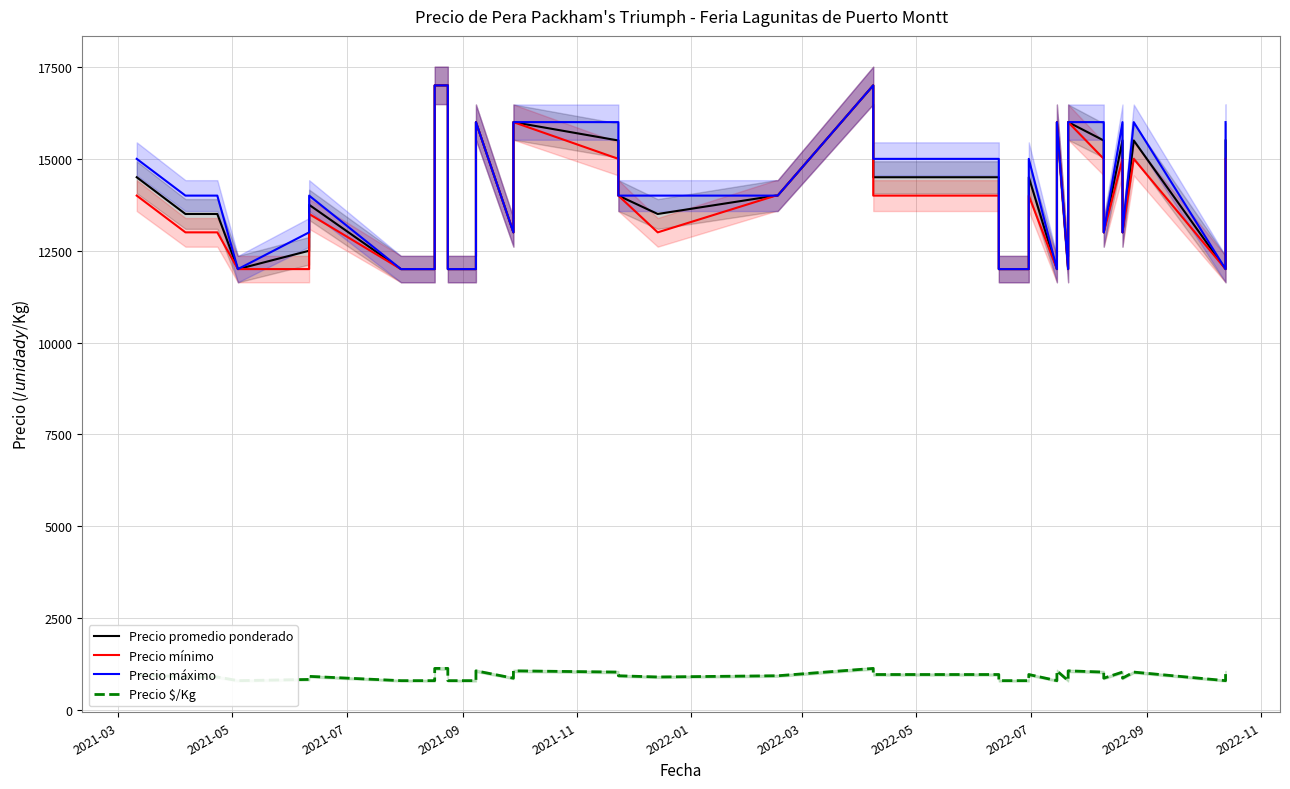

What is the minimum value shown in the chart?

800